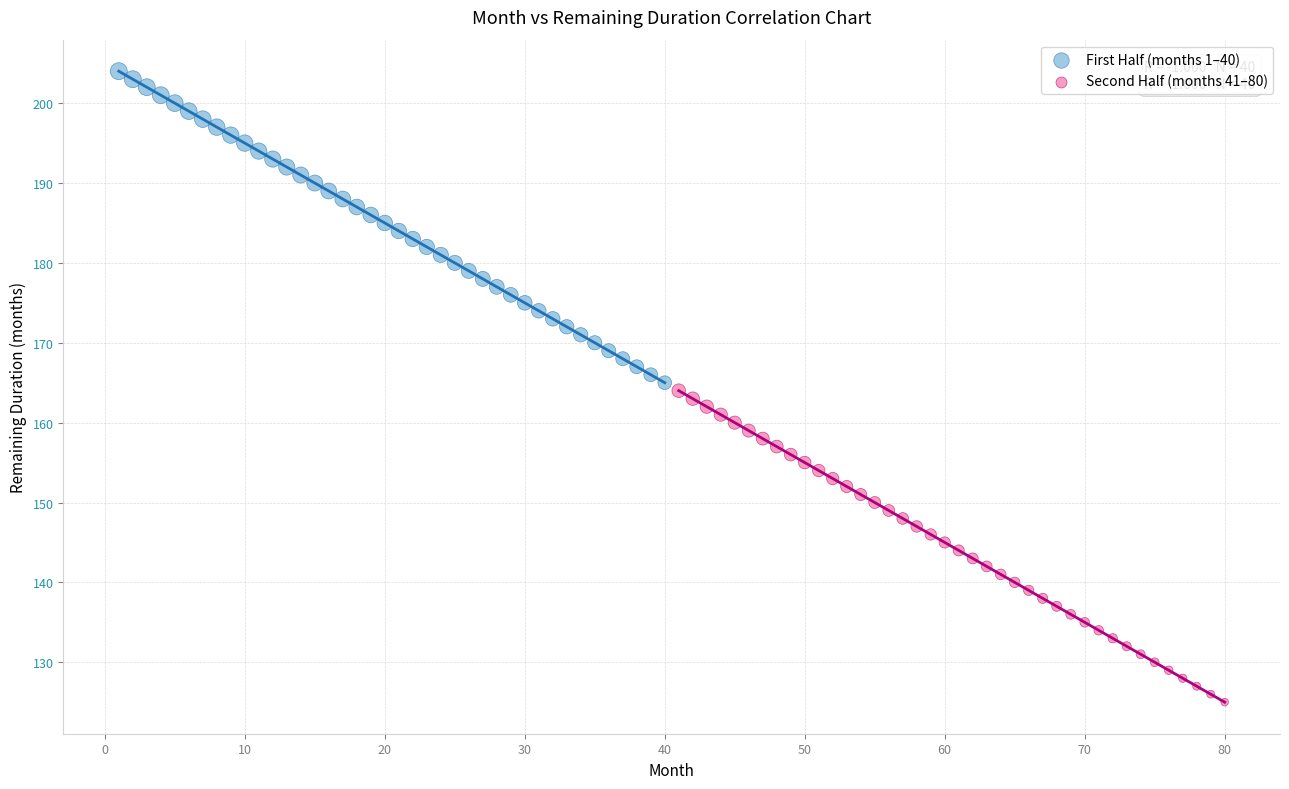

Which series contains the highest Y value?

First Half (months 1–40)